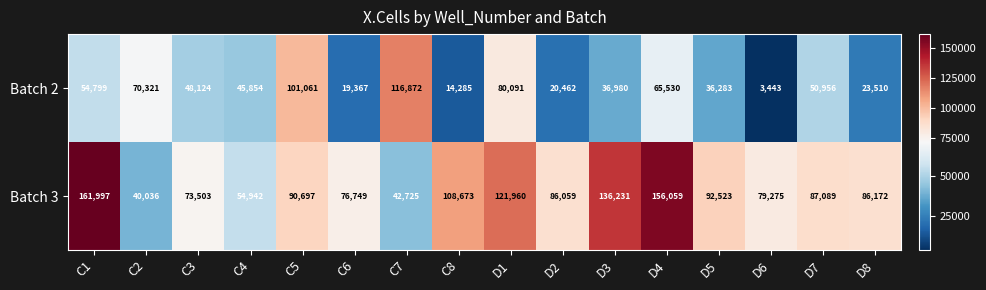

The value of Batch 3 at C1 is 161997. True or false?

True